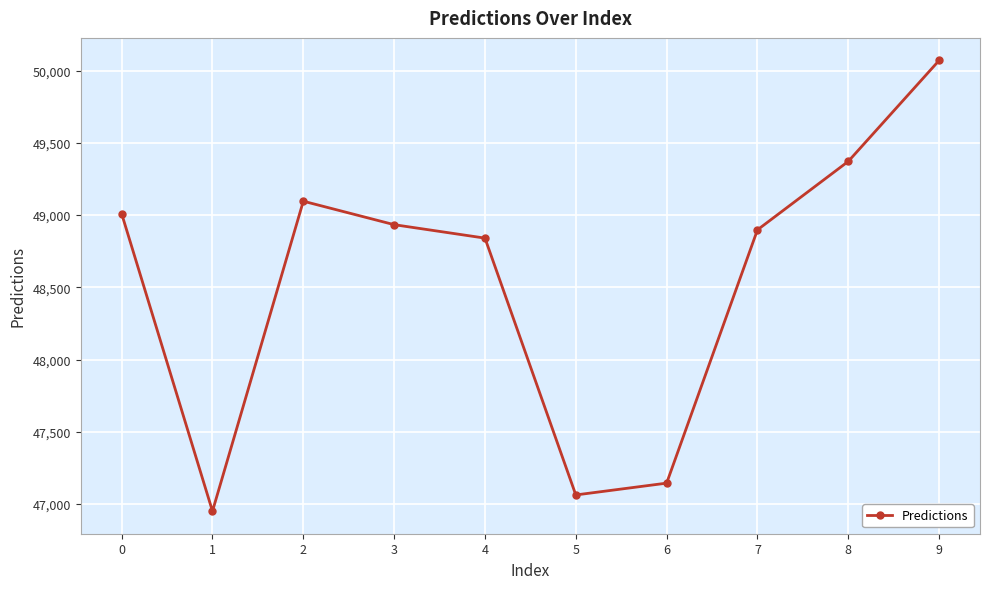

List the labels in order of value, smallest first.

1, 5, 6, 4, 7, 3, 0, 2, 8, 9